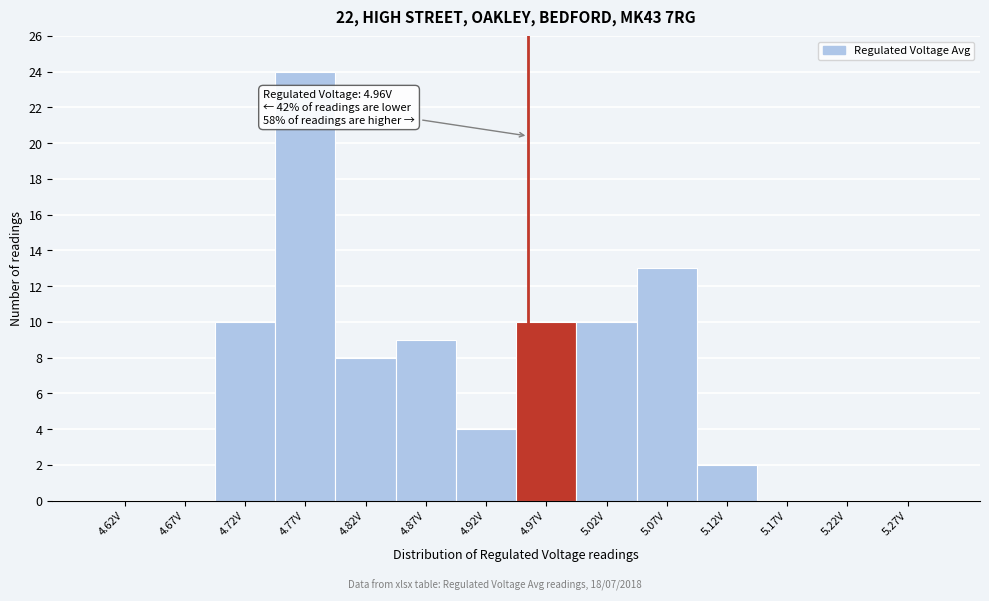

Over which range of the x-axis is the bar tallest?

4.75 to 4.80